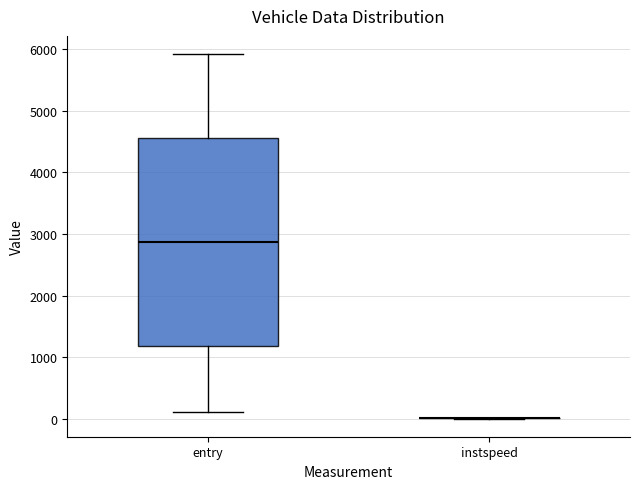

Comparing the boxes themselves (not the whiskers), which one is the tallest?

entry